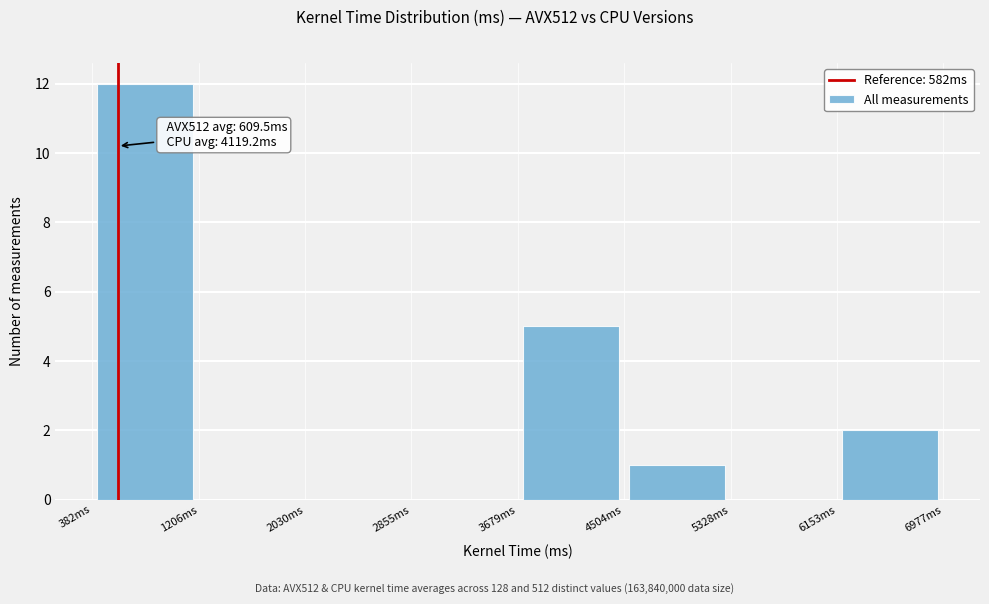

Over which range of the x-axis is the bar tallest?

400 to 1200